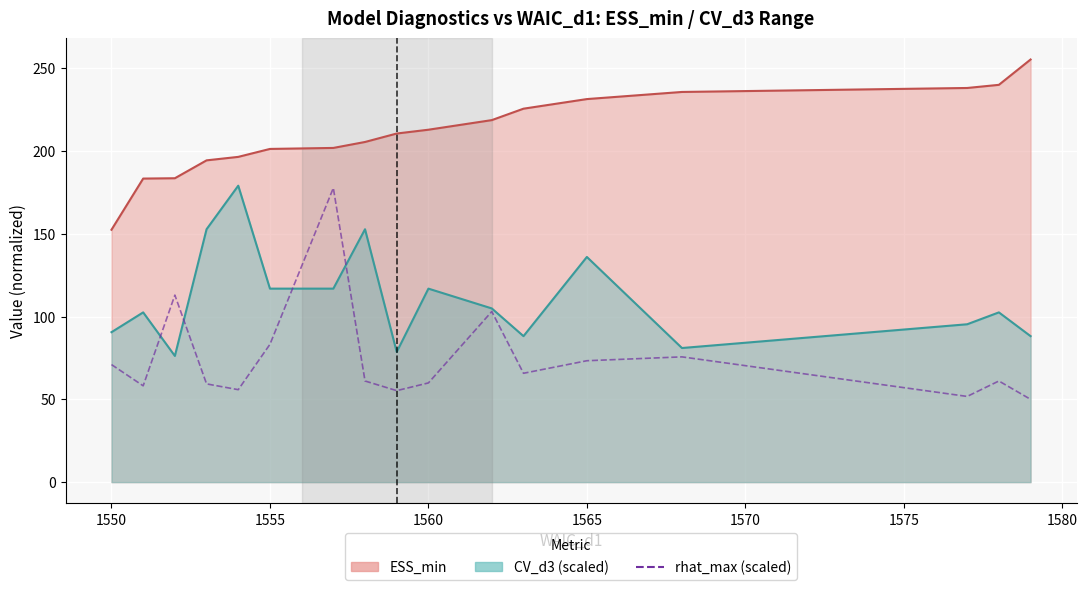

Which series has the largest total across all categories?

ESS_min line